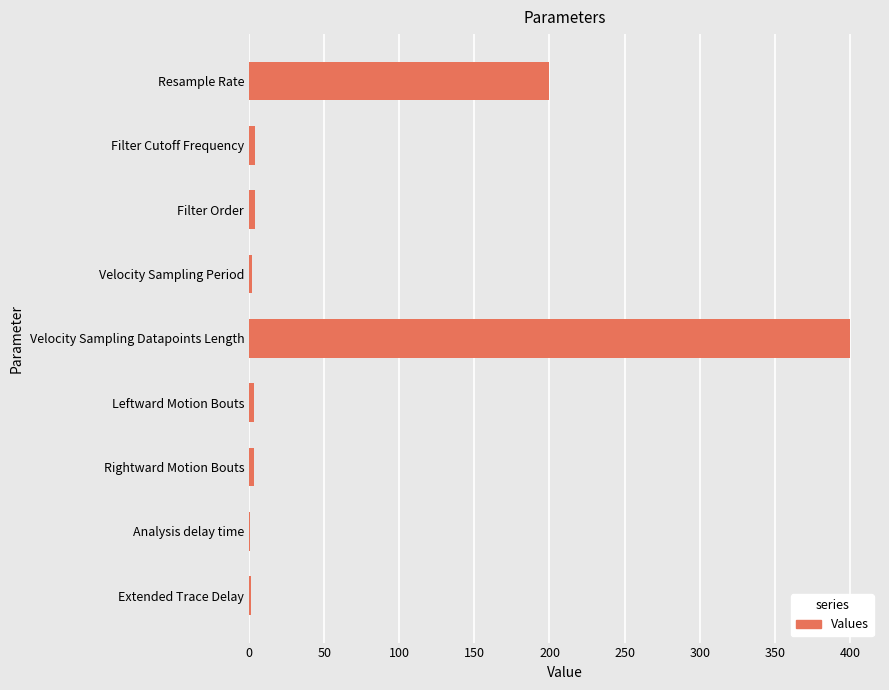

Count the number of data series in this chart.

1